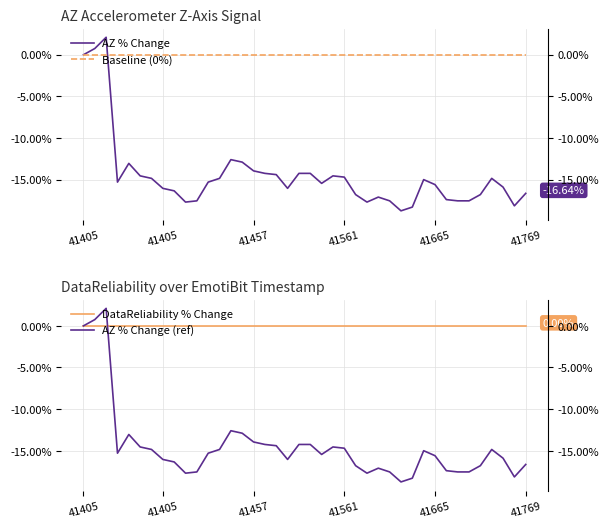

The AZ % Change series shows -9.5 at 21. True or false?

False